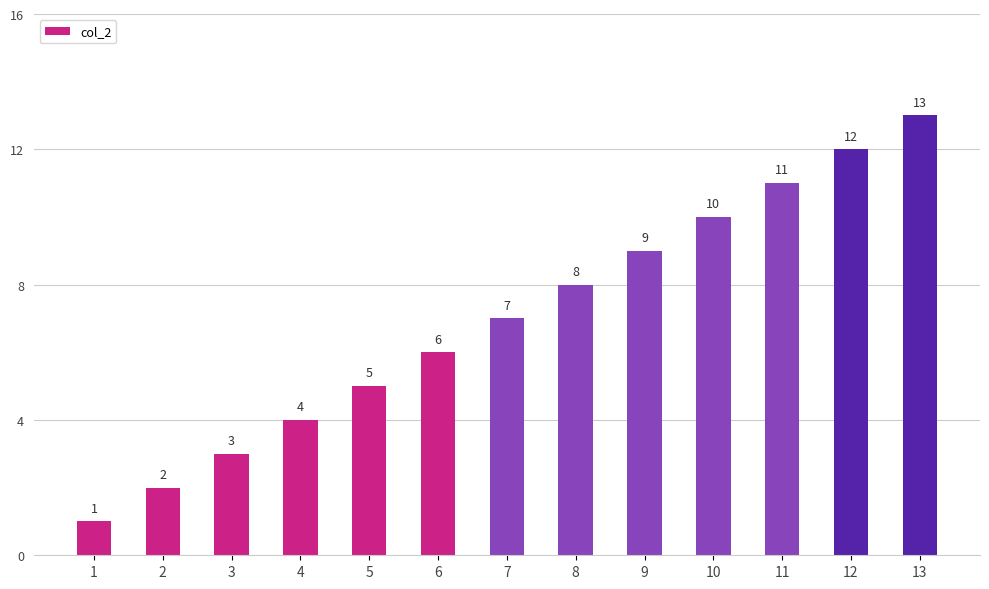

Rank the categories by value from highest to lowest.

13, 12, 11, 10, 9, 8, 7, 6, 5, 4, 3, 2, 1